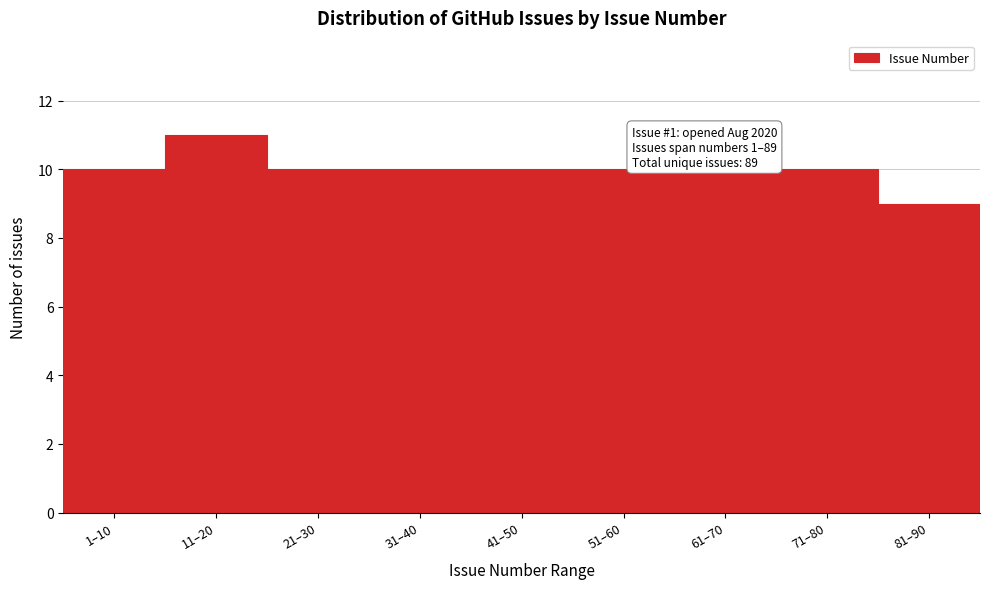

Reading left to right, what are all the values shown in this chart?

1–10=10	11–20=11	21–30=10	31–40=10	41–50=10	51–60=10	61–70=10	71–80=10	81–90=9